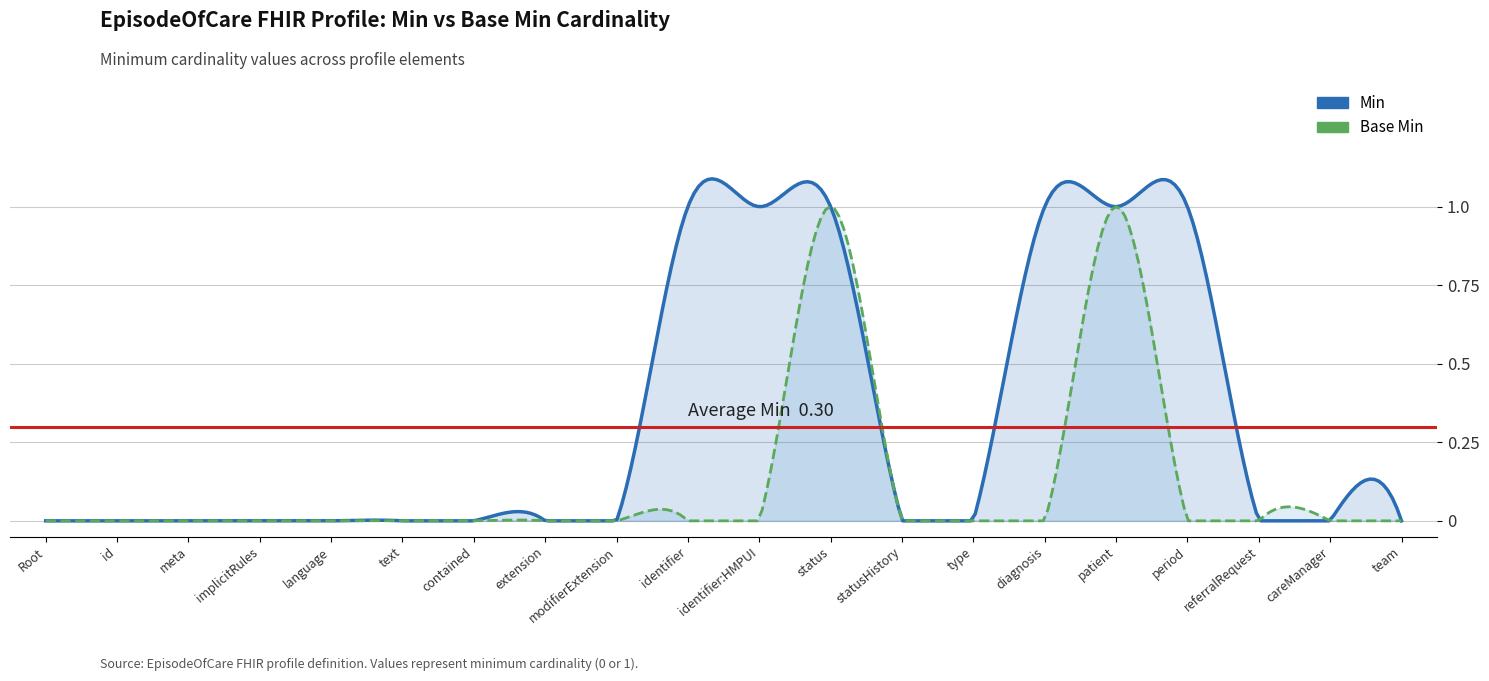

How many data points in Min are above 0?

6